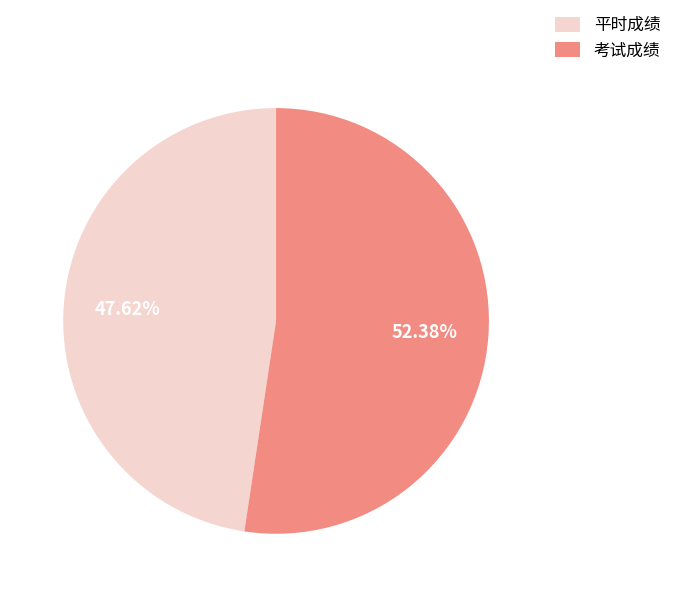

Approximately how many times larger is the value at 考试成绩 compared to 平时成绩?

1.1